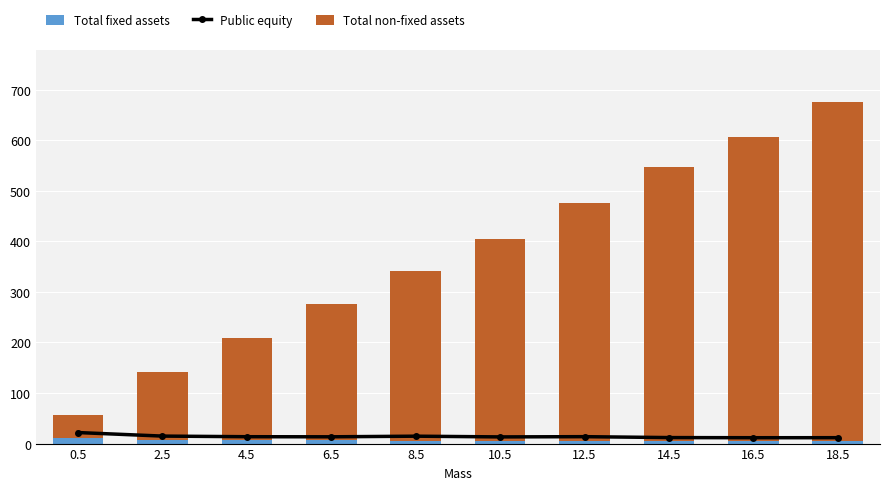

What is the difference between the maximum and second lowest values in the Total non-fixed assets series?

538.1